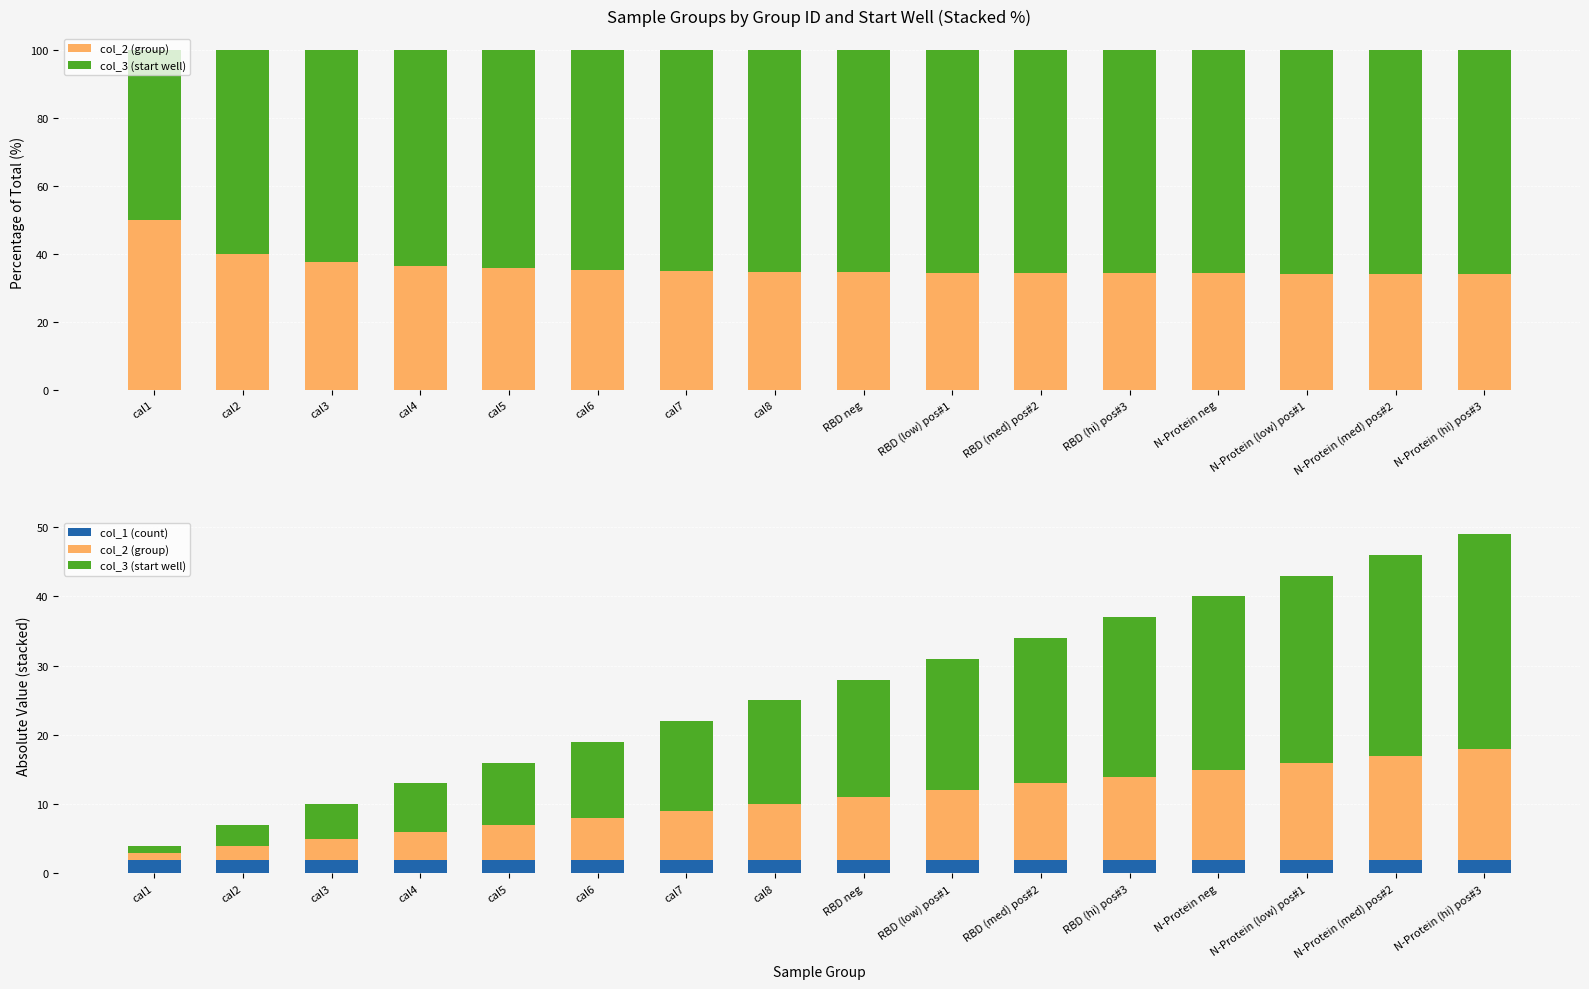

At which label does col_2 (group) reach its minimum?

cal1